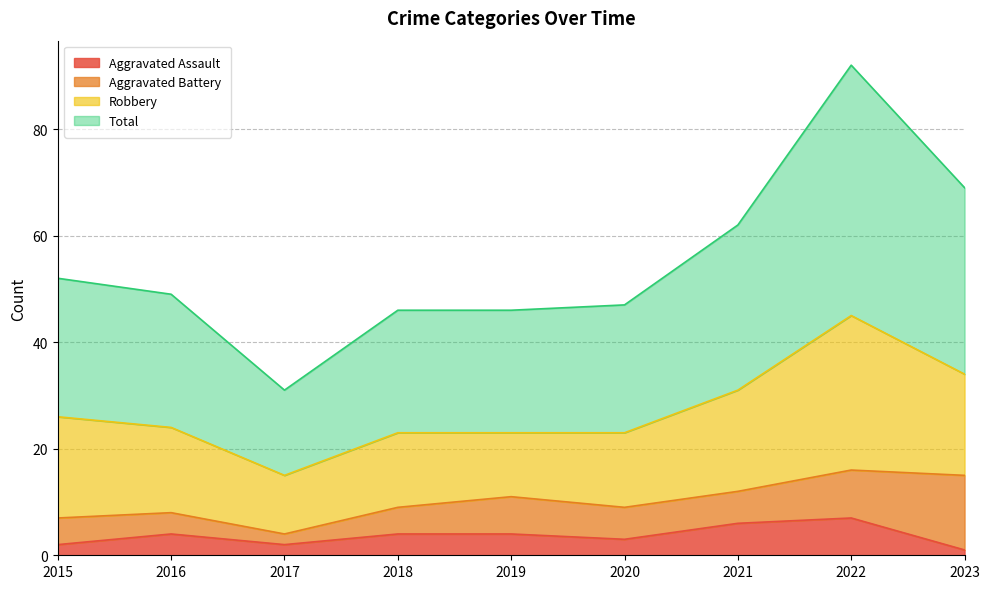

What is the sum of all Total values?

494